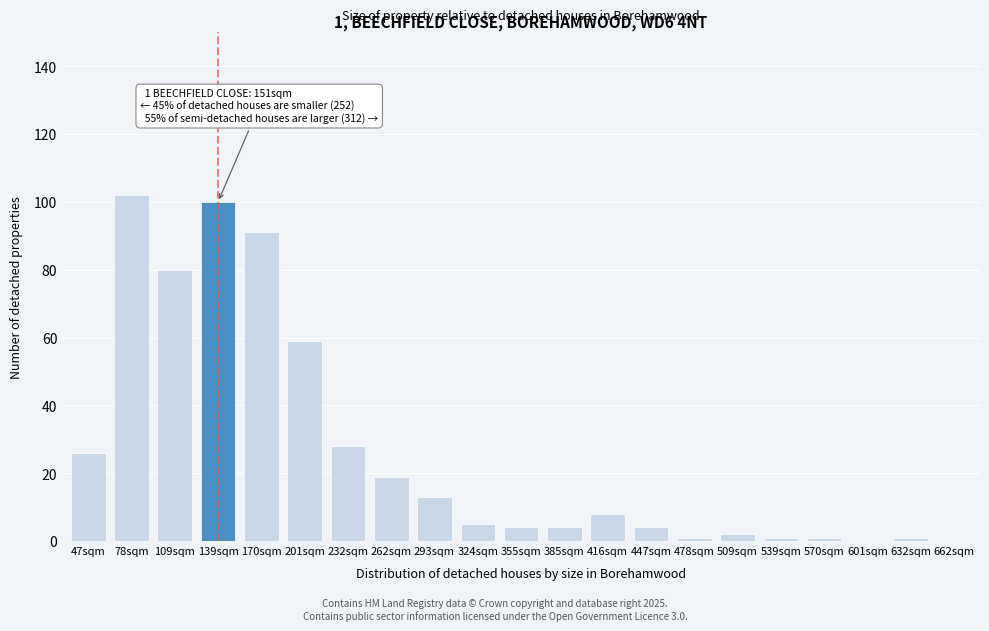

Reading left to right, extract all data points from this chart.

47sqm=26	78sqm=102	109sqm=80	139sqm=100	170sqm=91	201sqm=59	232sqm=28	262sqm=19	293sqm=13	324sqm=5	355sqm=4	385sqm=4	416sqm=8	447sqm=4	478sqm=1	509sqm=2	539sqm=1	570sqm=1	601sqm=0	632sqm=1	662sqm=0